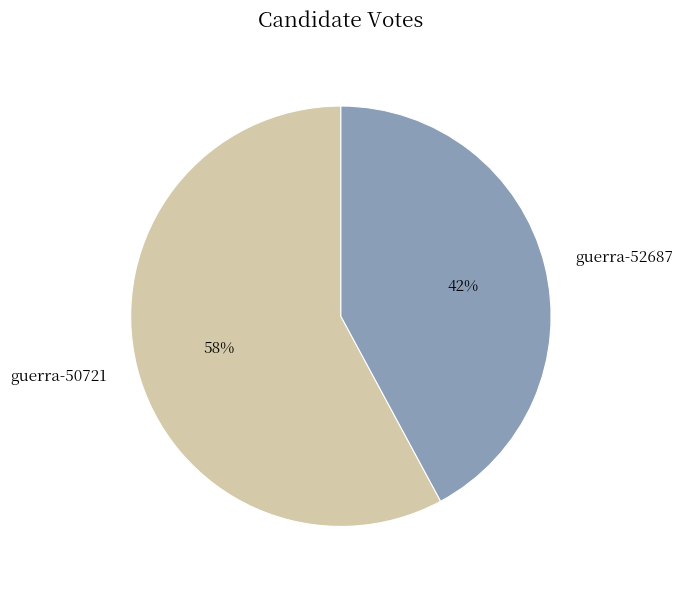

Which has a higher value, guerra-50721 or guerra-52687?

guerra-50721